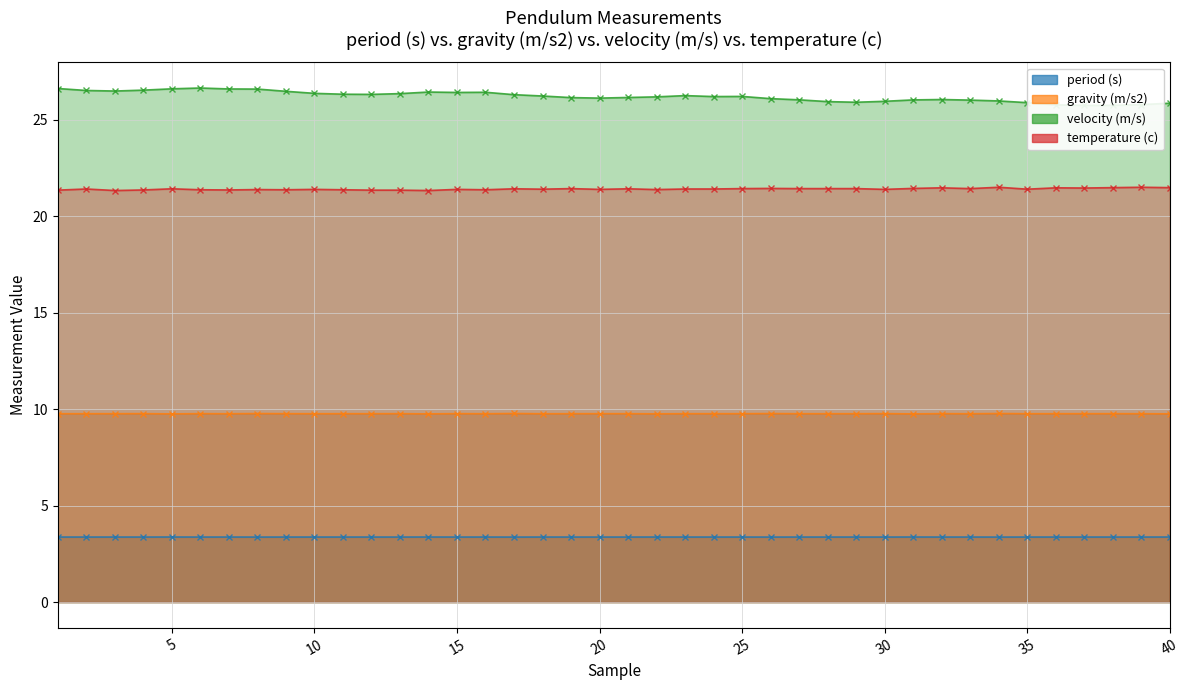

True or false: period (s) and gravity (m/s2) cross at least once.

False